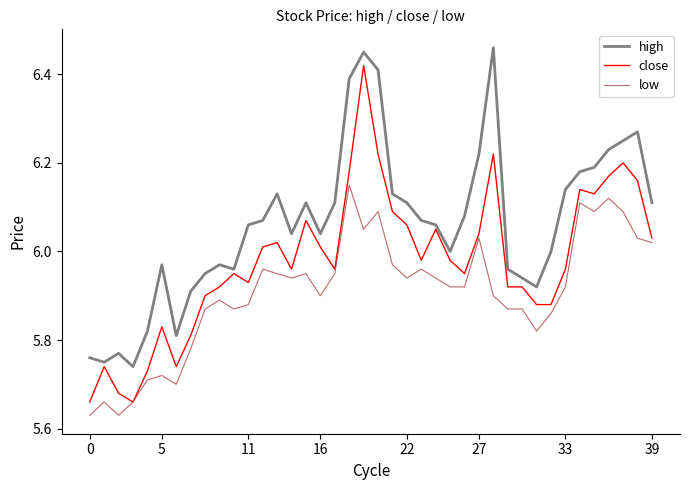

True or false: high and low cross at least once.

False